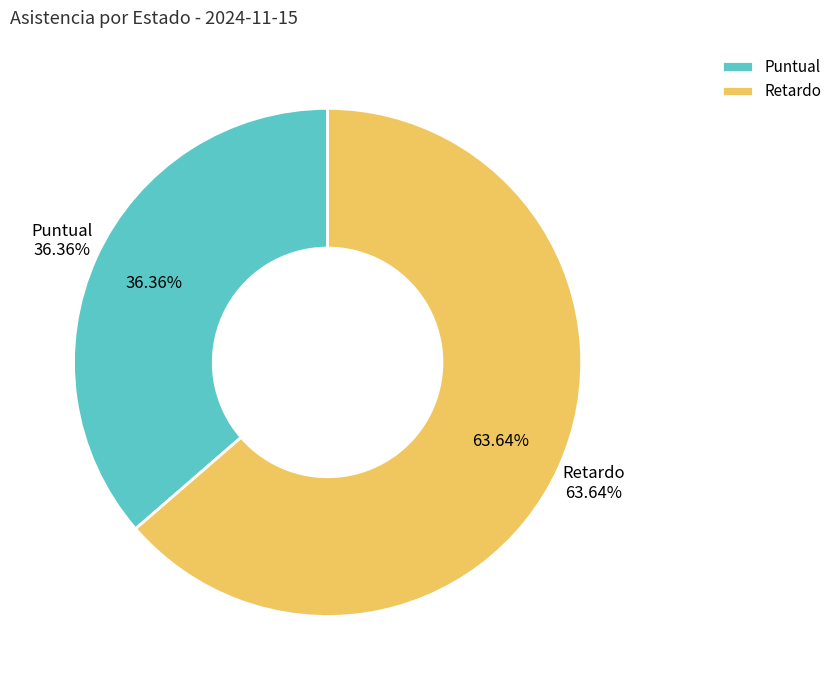

How many segments does this pie chart have?

2